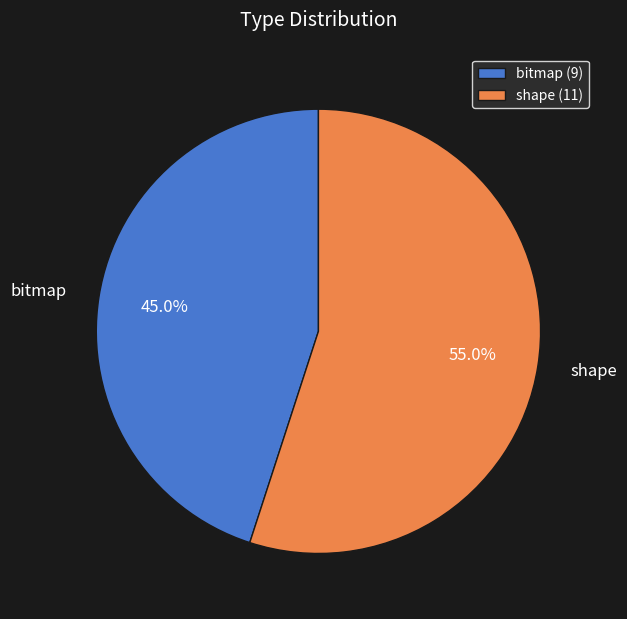

Does any single category account for the majority?

Yes